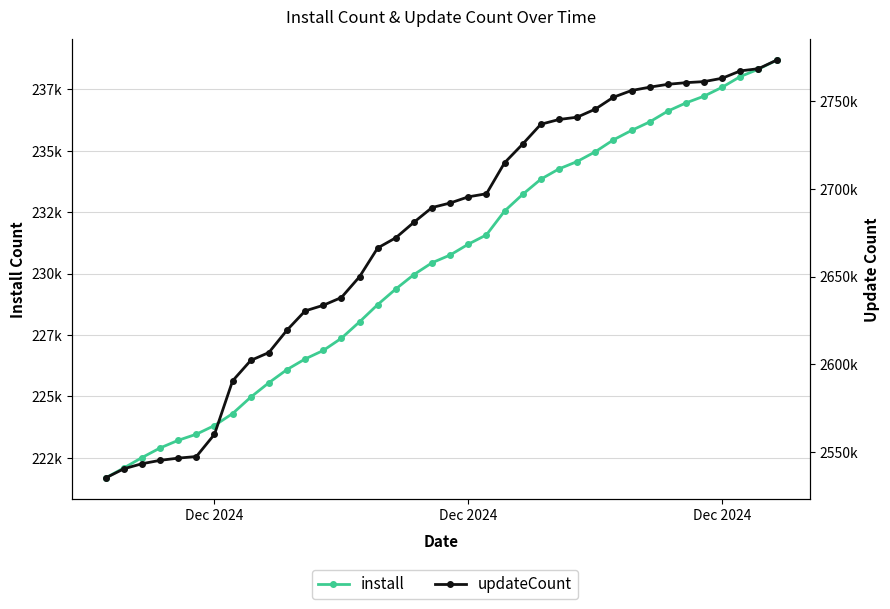

Which series has the largest total across all categories?

updateCount